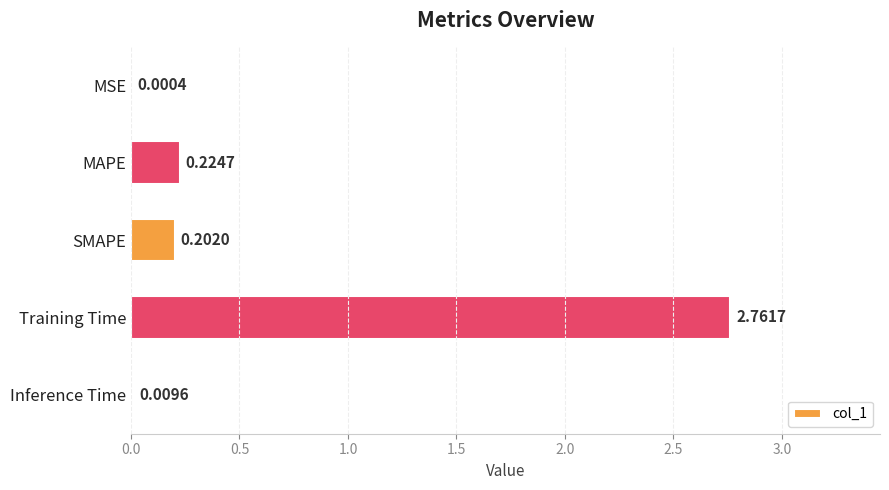

At which label is the value closest to 1?

MAPE